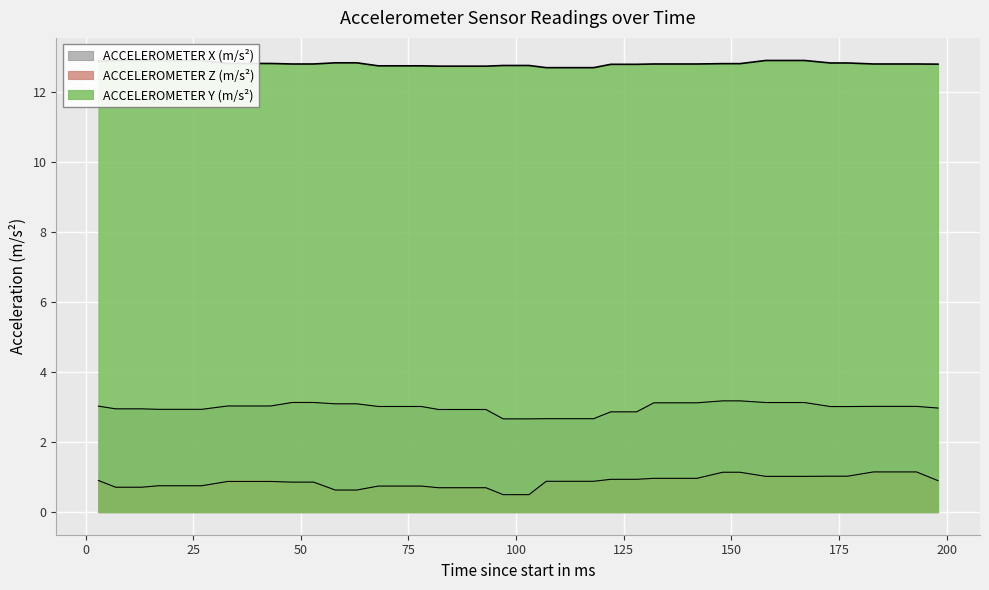

Read the ACCELEROMETER X (m/s²) value at 122.

2.9